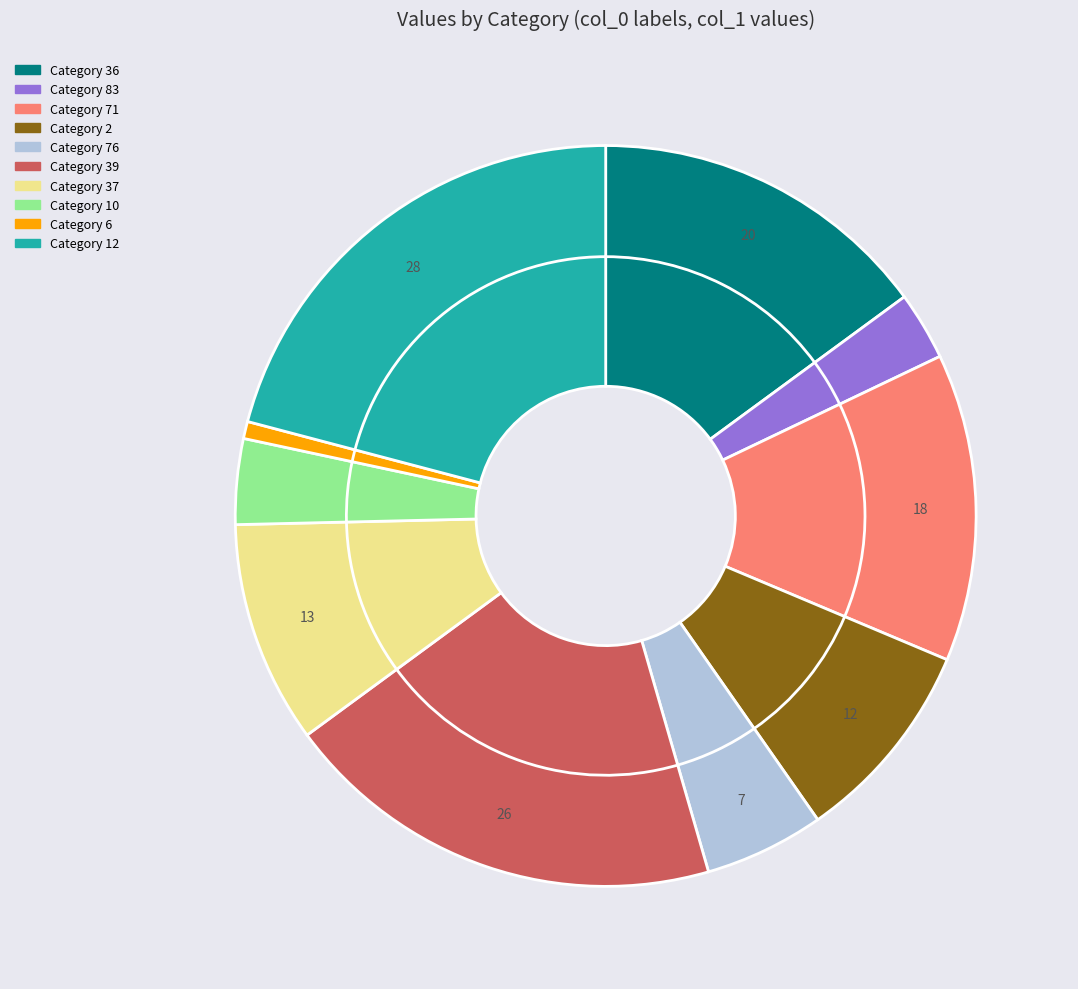

What is the largest slice in the pie chart?

12